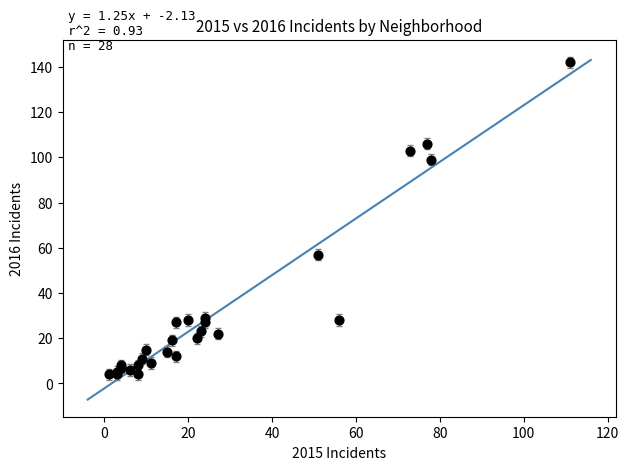

What Y value in the scatter plot is closest to 73?

57